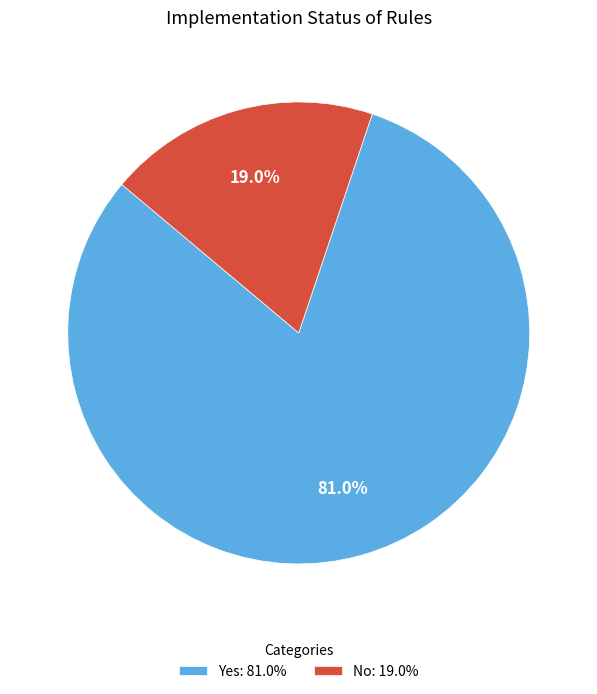

Do No and Yes together represent more than half of the pie?

Yes